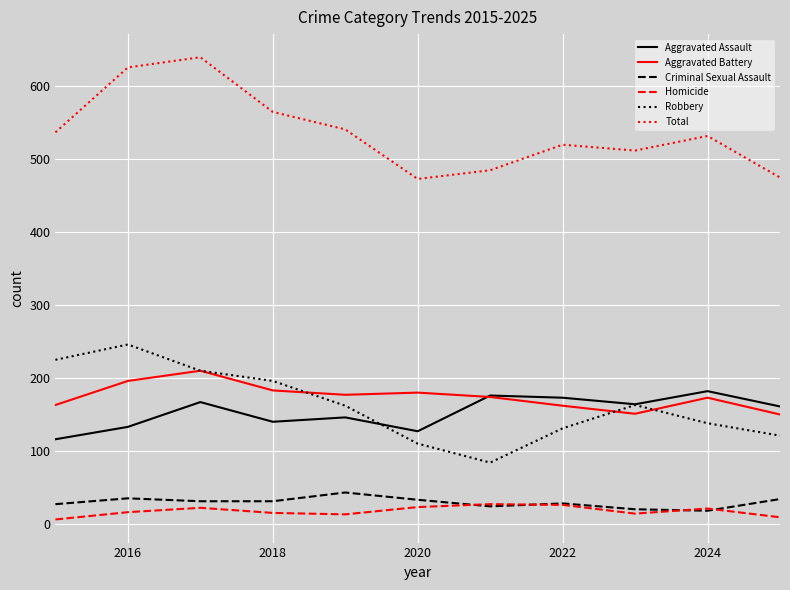

What is the maximum value for Homicide?

27